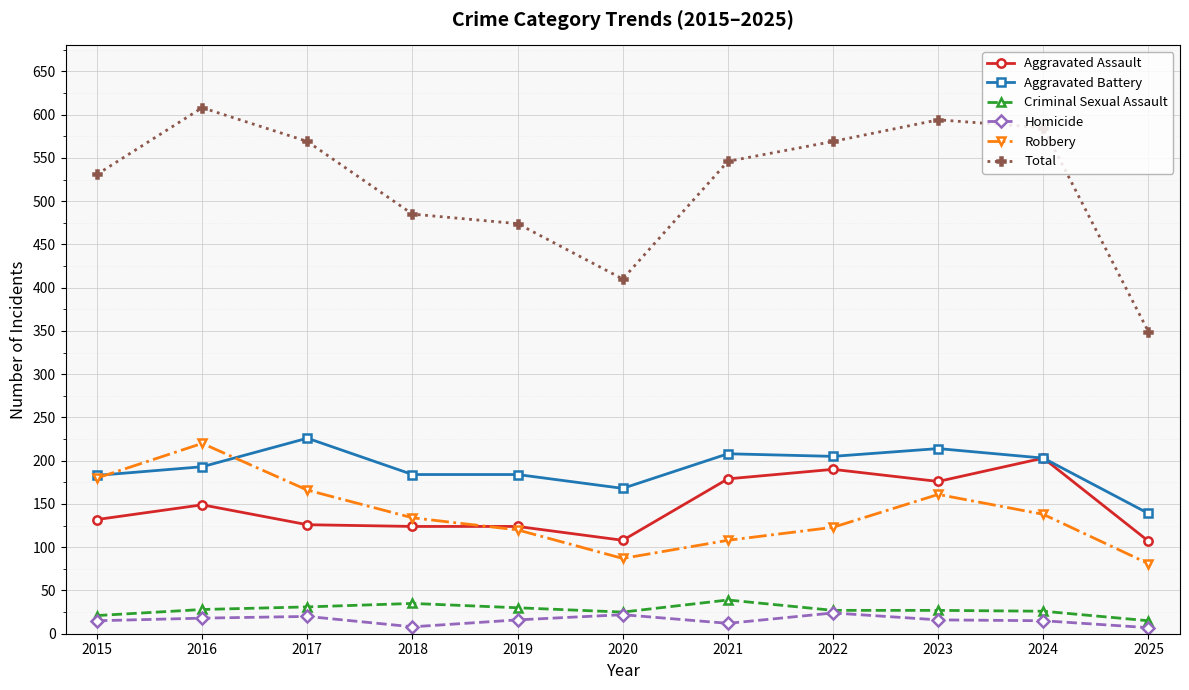

True or false: Total and Robbery intersect in this chart.

False